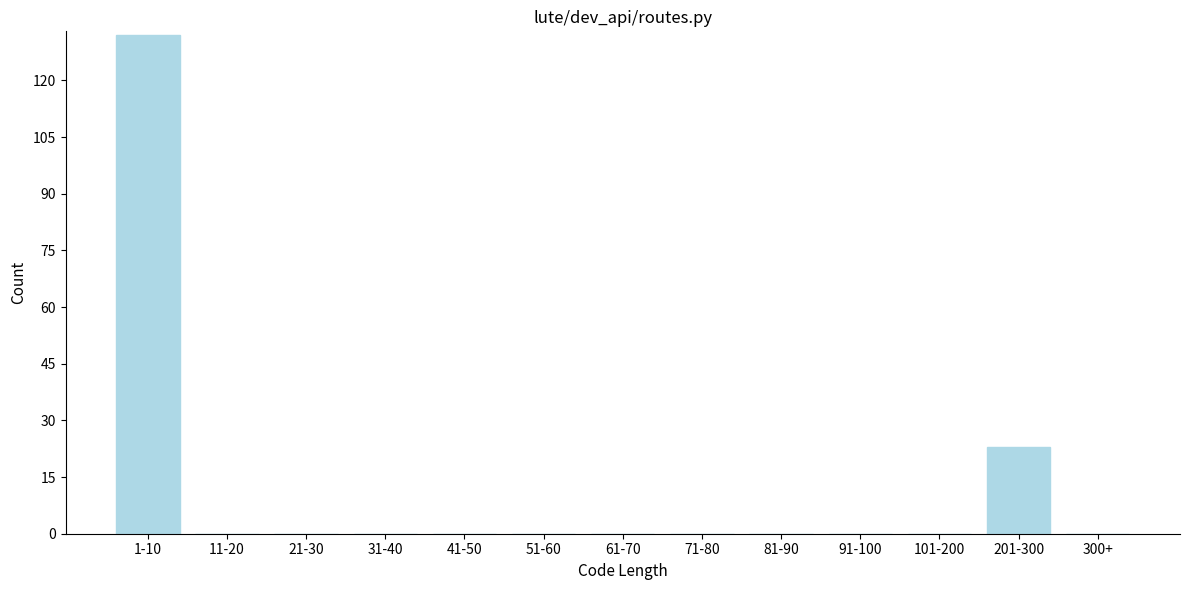

Reading left to right, what are all the values shown in this chart?

1-10=132	11-20=0	21-30=0	31-40=0	41-50=0	51-60=0	61-70=0	71-80=0	81-90=0	91-100=0	101-200=0	201-300=23	300+=0